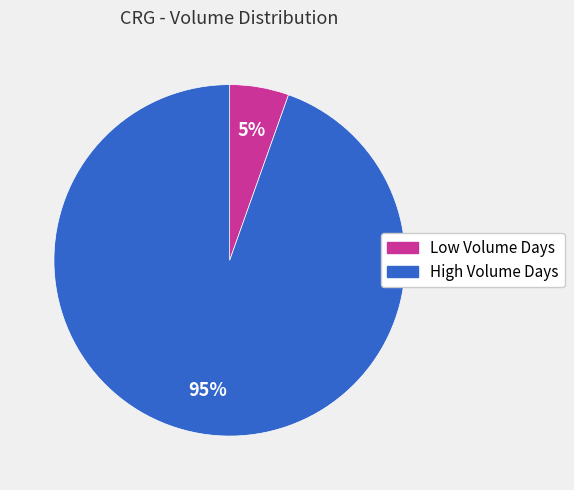

How many slices are in this pie chart?

2